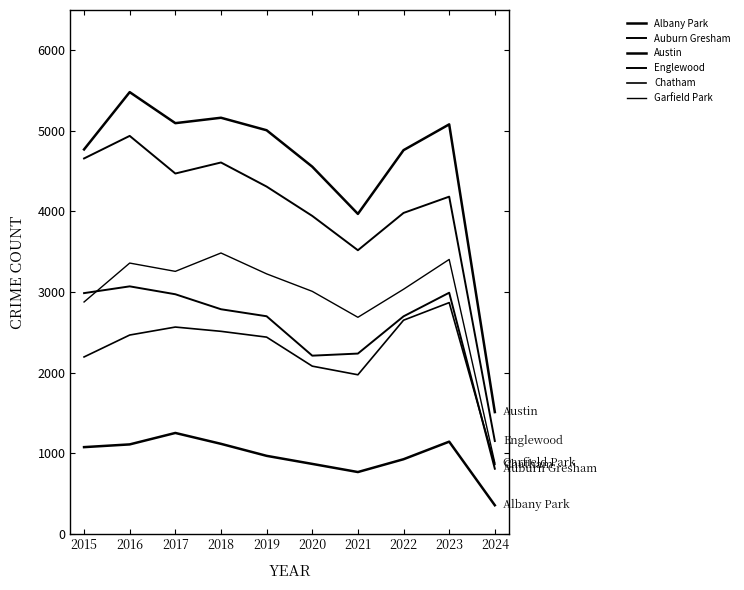

In Garfield Park, how many points are higher than both neighbors (excluding endpoints)?

3